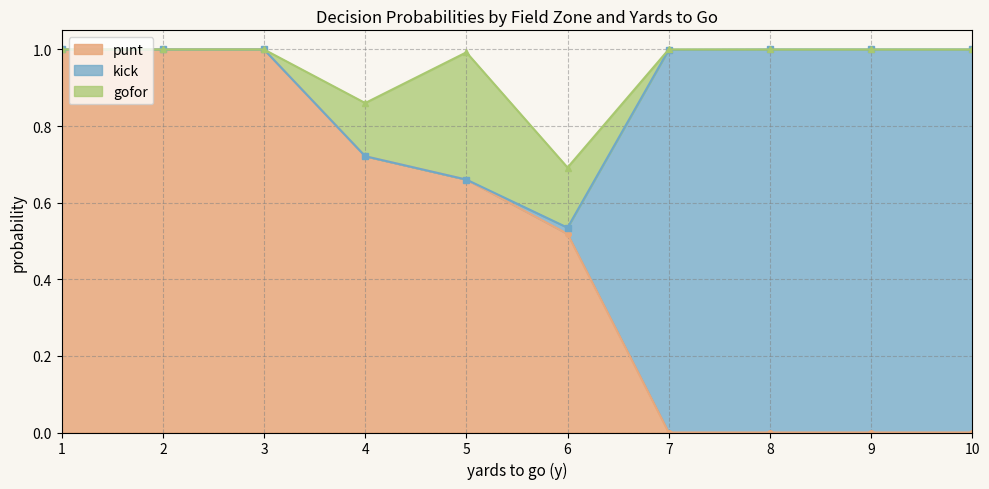

True or false: punt has more than 1 interior local peaks.

False